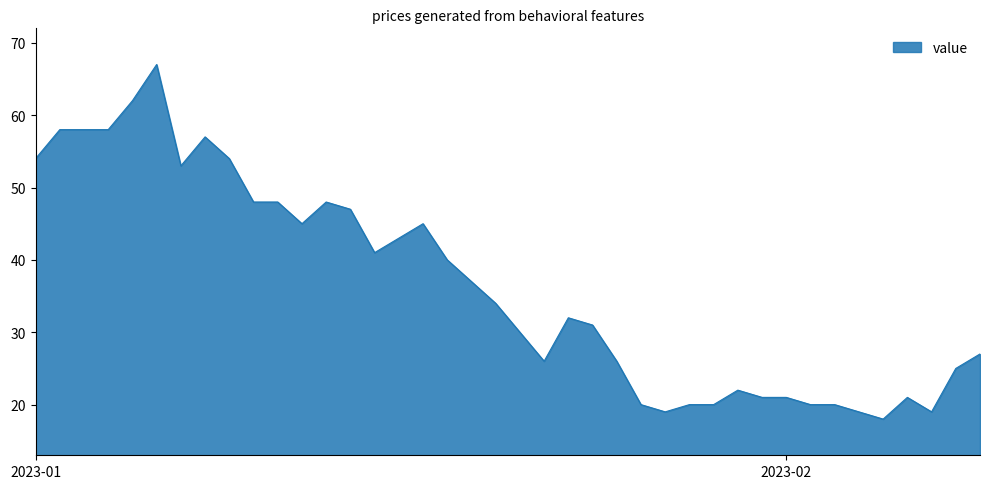

How many lines are shown in the chart?

1